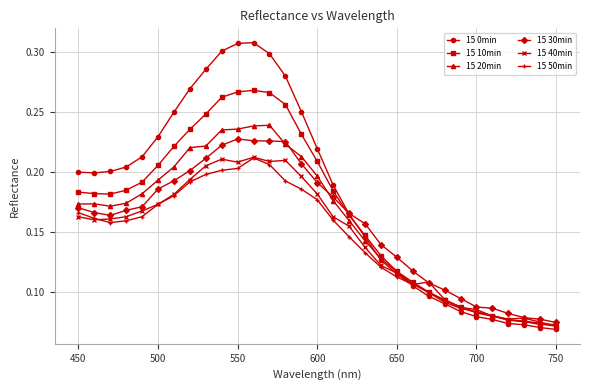

Count the 15 0min values in the range 0 to 1.

31